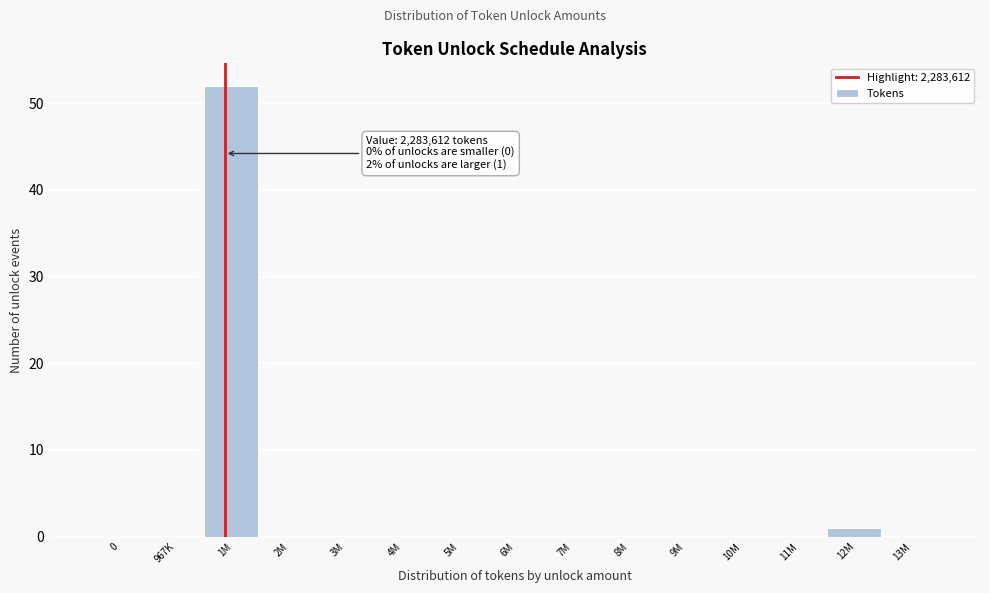

Reading left to right, extract all data points from this chart.

0=0	967K=0	1M=52	2M=0	3M=0	4M=0	5M=0	6M=0	7M=0	8M=0	9M=0	10M=0	11M=0	12M=1	13M=0